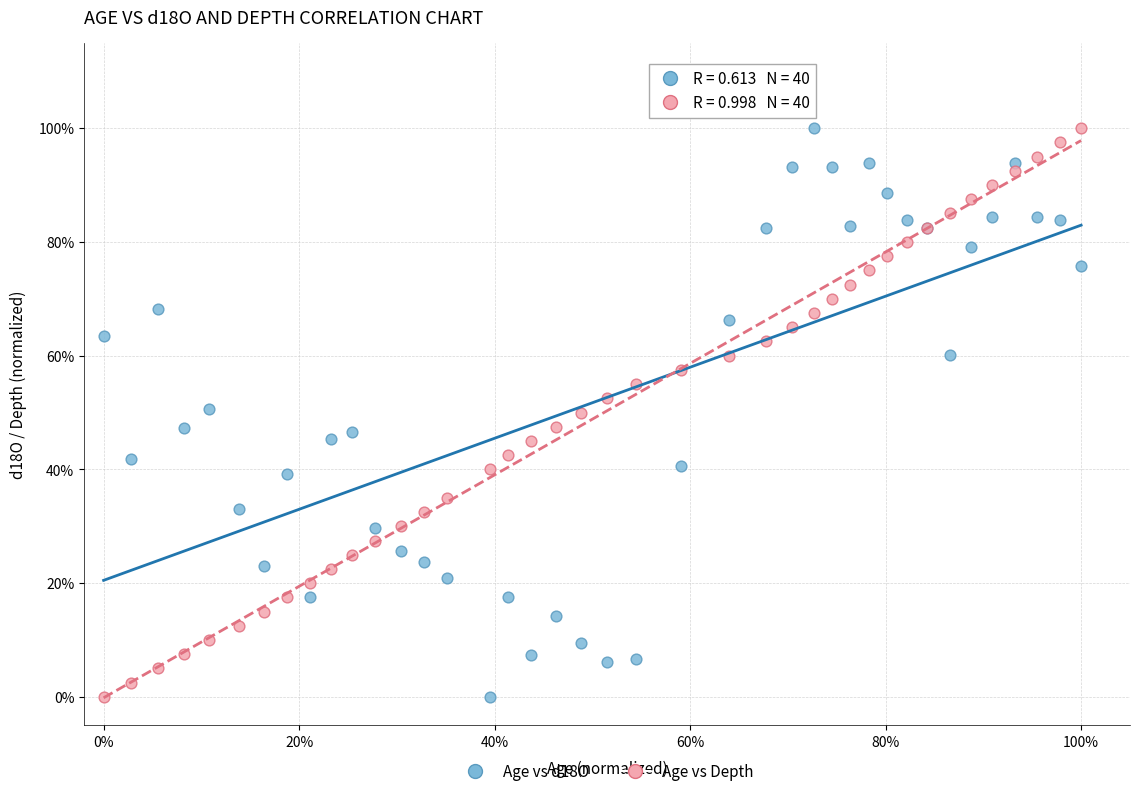

What are all the series names shown in the legend?

Age vs d18O, Age vs Depth